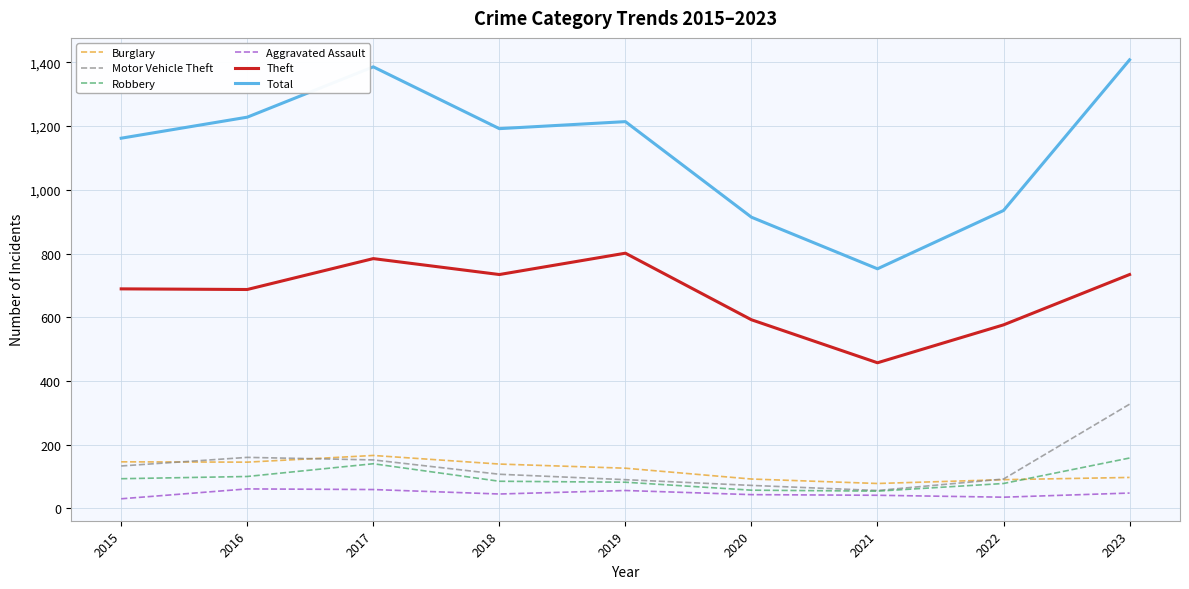

What is the highest value of the Aggravated Assault series?

61